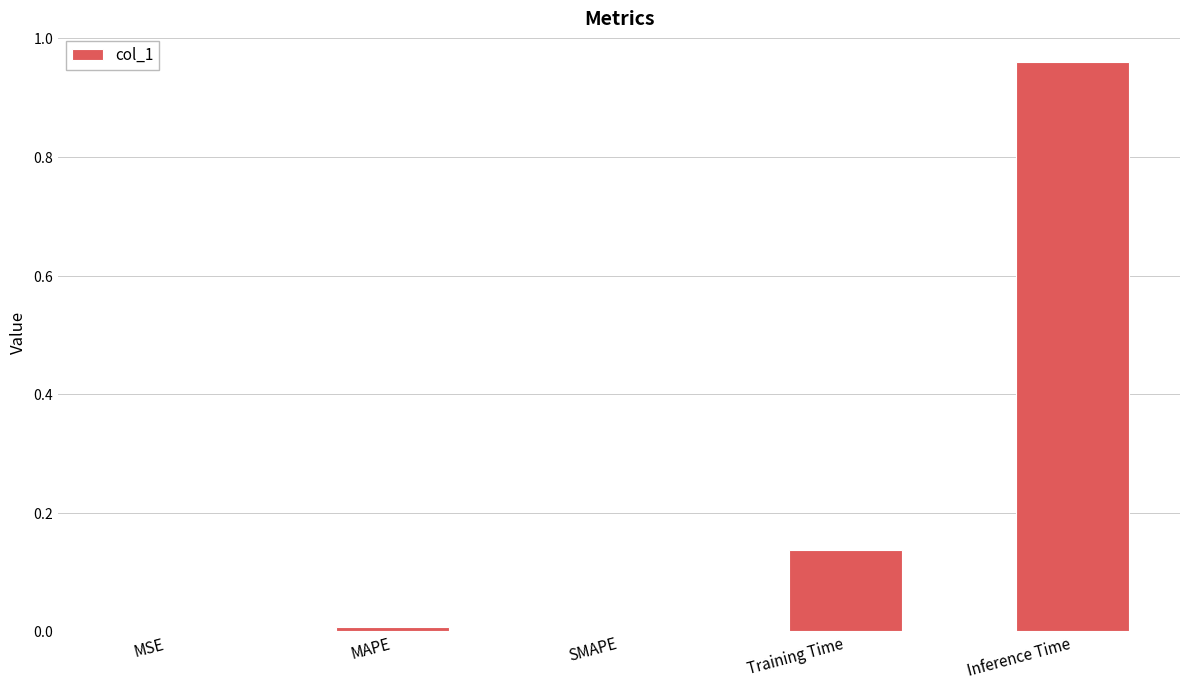

The value at Training Time is 0.1. True or false?

True